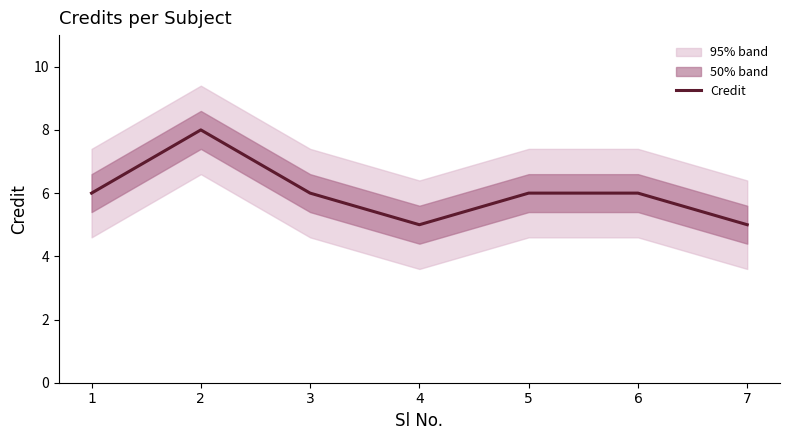

How many lines are shown in the chart?

1